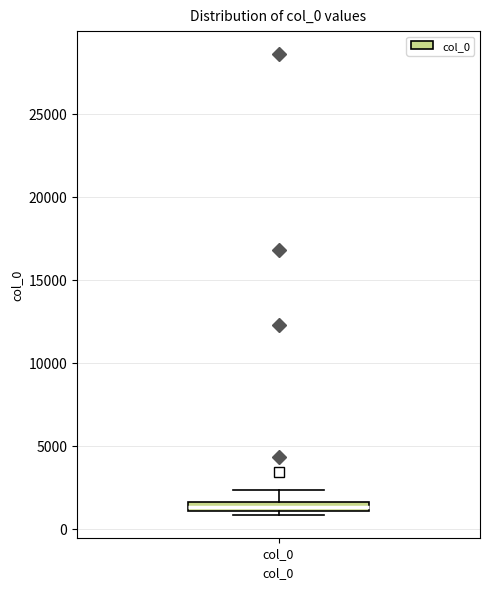

Where is the upper edge of the box for col_0 on the y-axis? The values are not printed on the chart, so give them approximately, as read against the axis.

1500